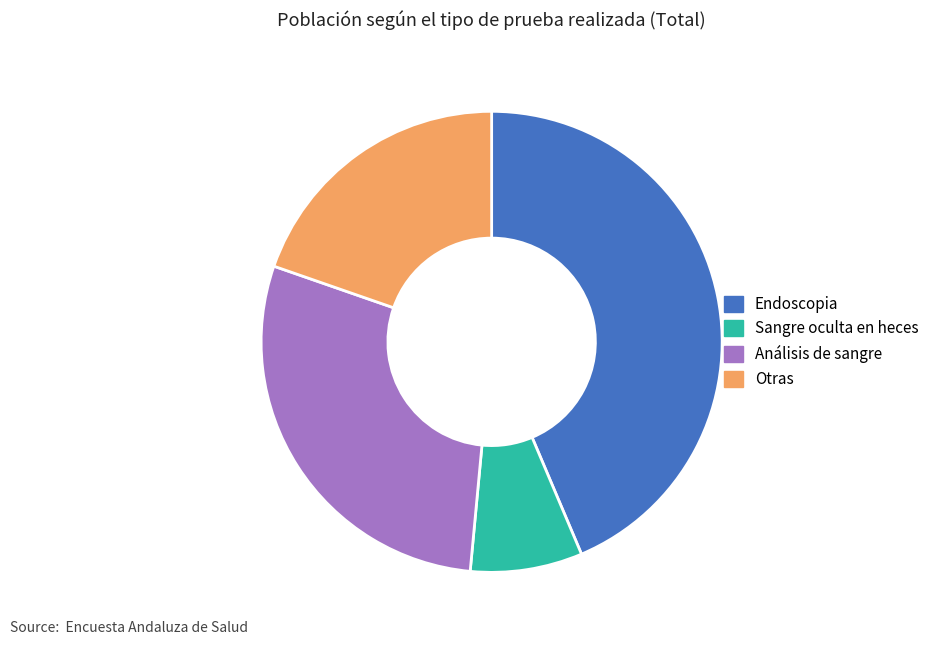

How many slices are in this pie chart?

4